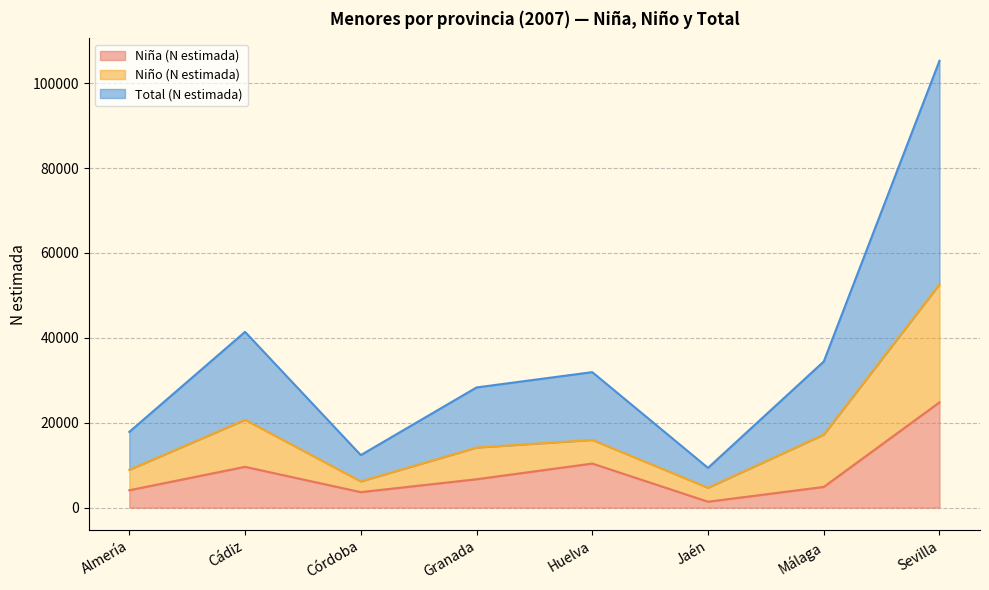

What is the label of the 8th point from the left?

Sevilla